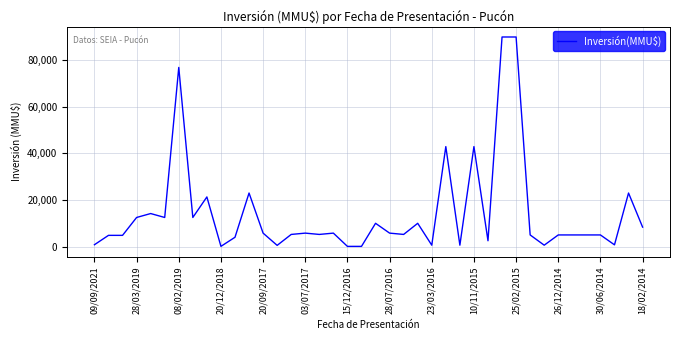

What is the maximum value shown in the chart?

90000